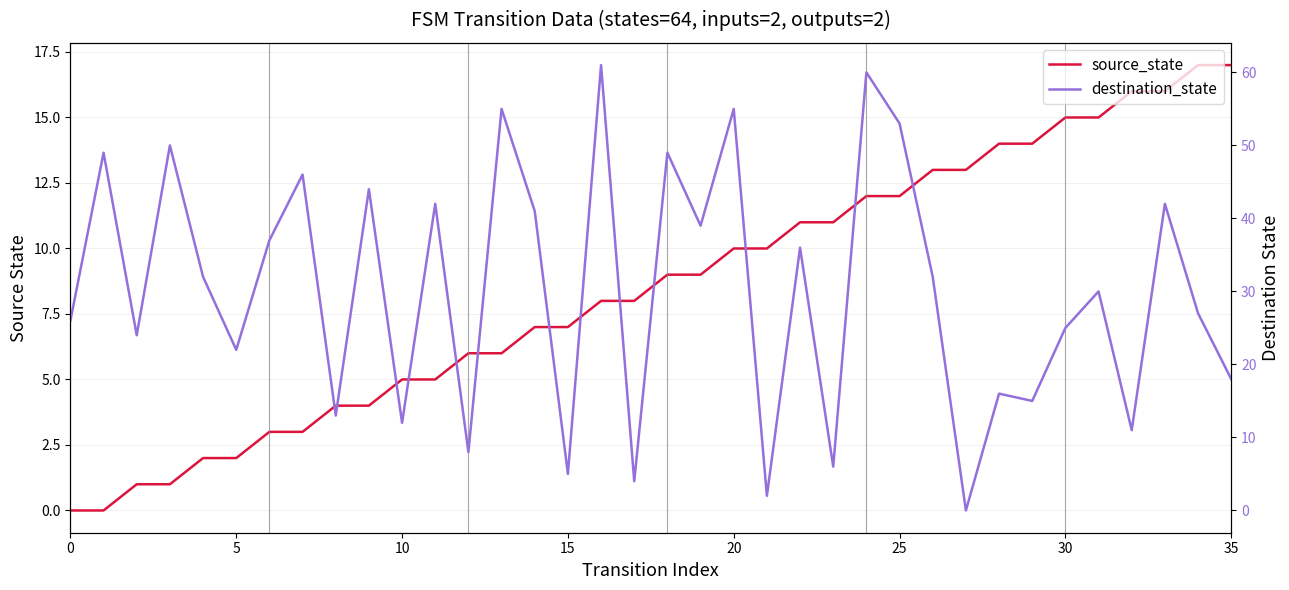

What is the value of the destination_state point at the 24th from the left?

6